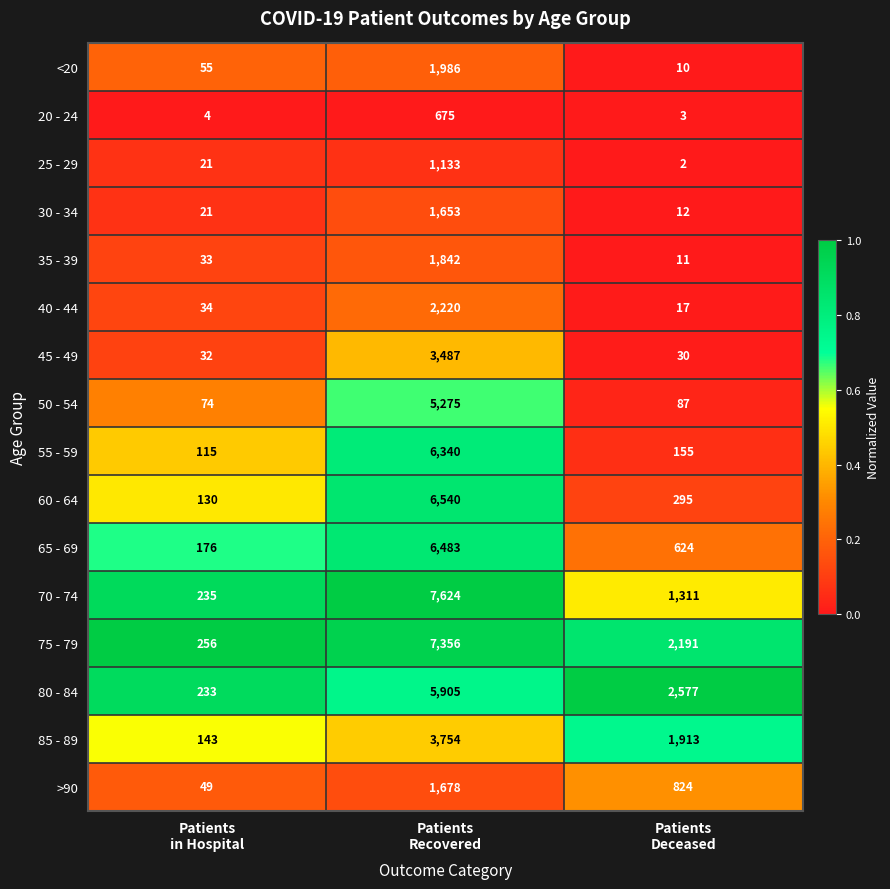

Rank the series at Patients
Deceased from highest to lowest value.

80 - 84, 75 - 79, 85 - 89, 70 - 74, >90, 65 - 69, 60 - 64, 55 - 59, 50 - 54, 45 - 49, 40 - 44, 30 - 34, 35 - 39, <20, 20 - 24, 25 - 29